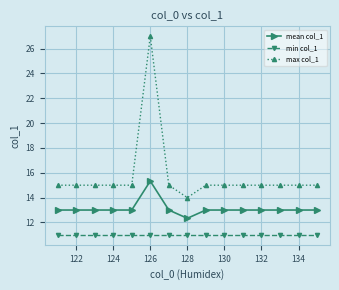

Which series has the widest spread of values?

max col_1